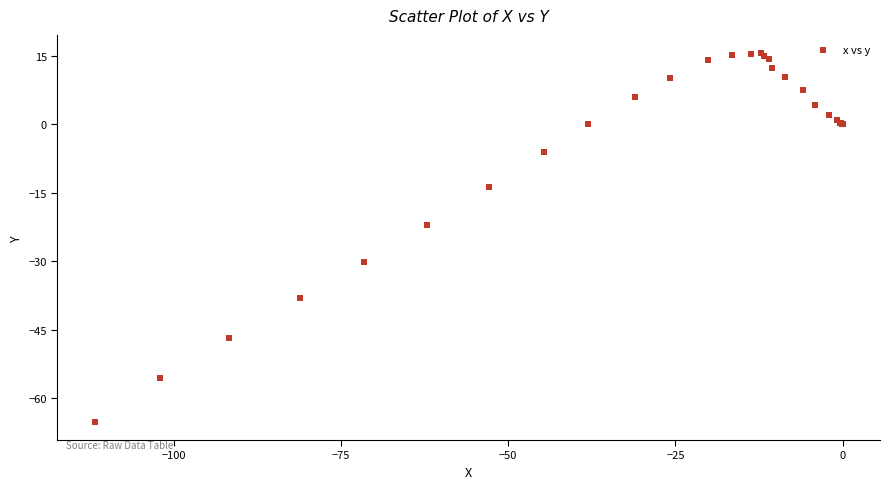

What Y value in the scatter plot is closest to -24?

-22.1